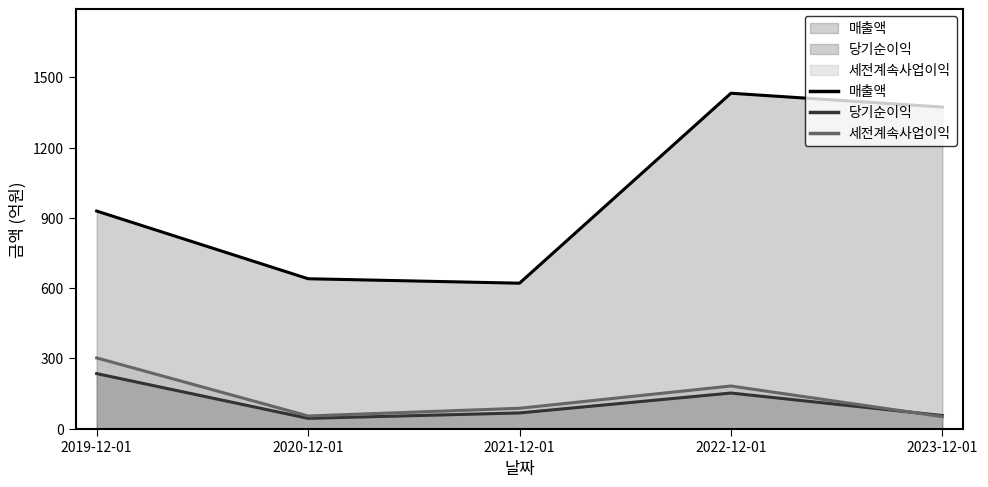

Is the value of 세전계속사업이익 at 2019-12-01 greater than the value of 당기순이익 at 2019-12-01?

Yes